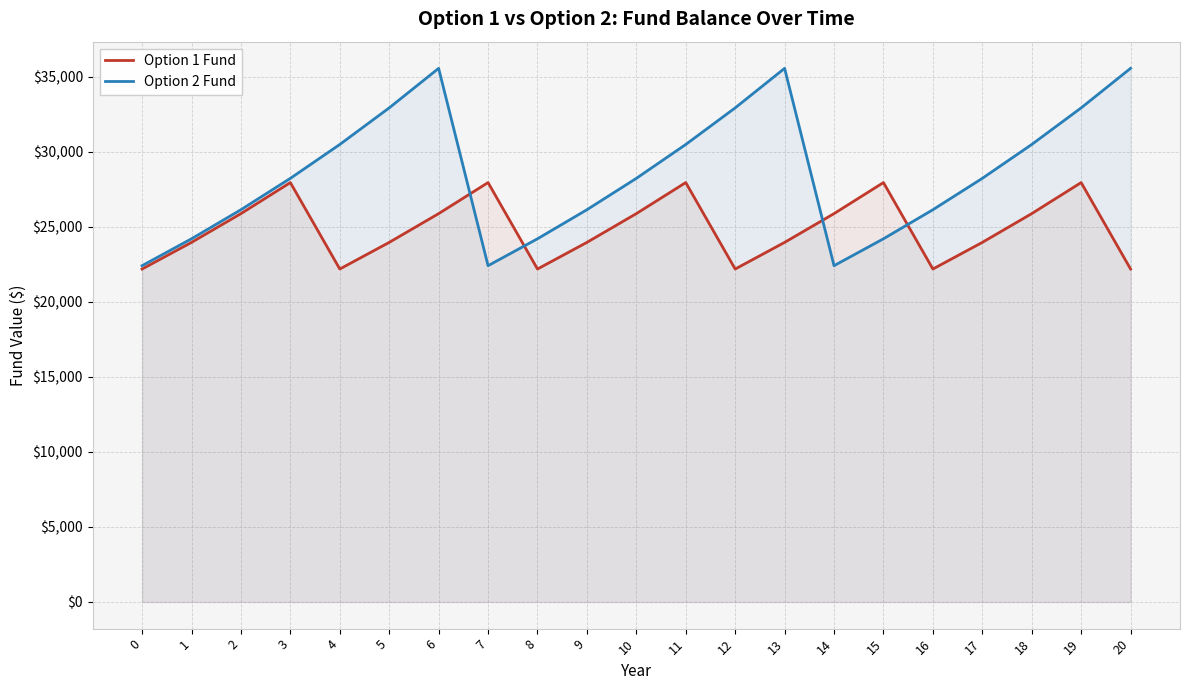

How many data points in Option 1 Fund are above 23967?

15